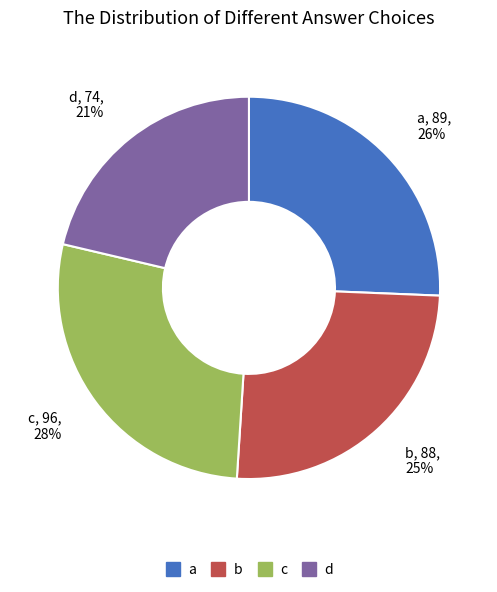

To the nearest percent, what portion does d represent?

21%